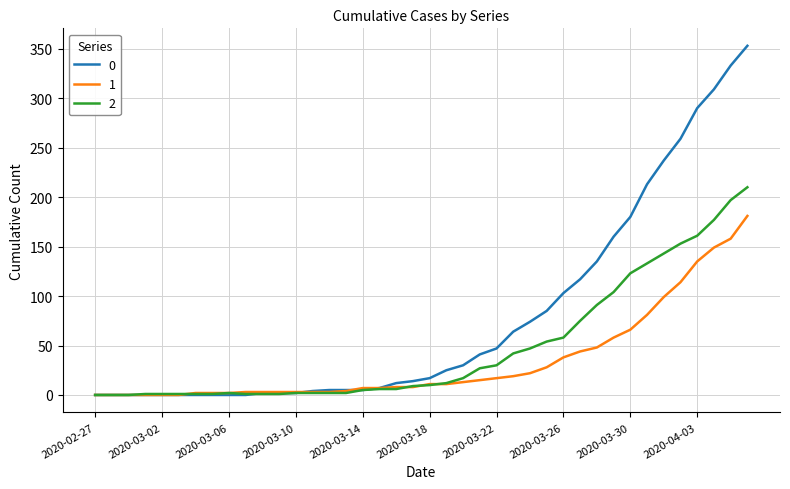

Rank the series by their maximum value, from highest to lowest.

0, 2, 1